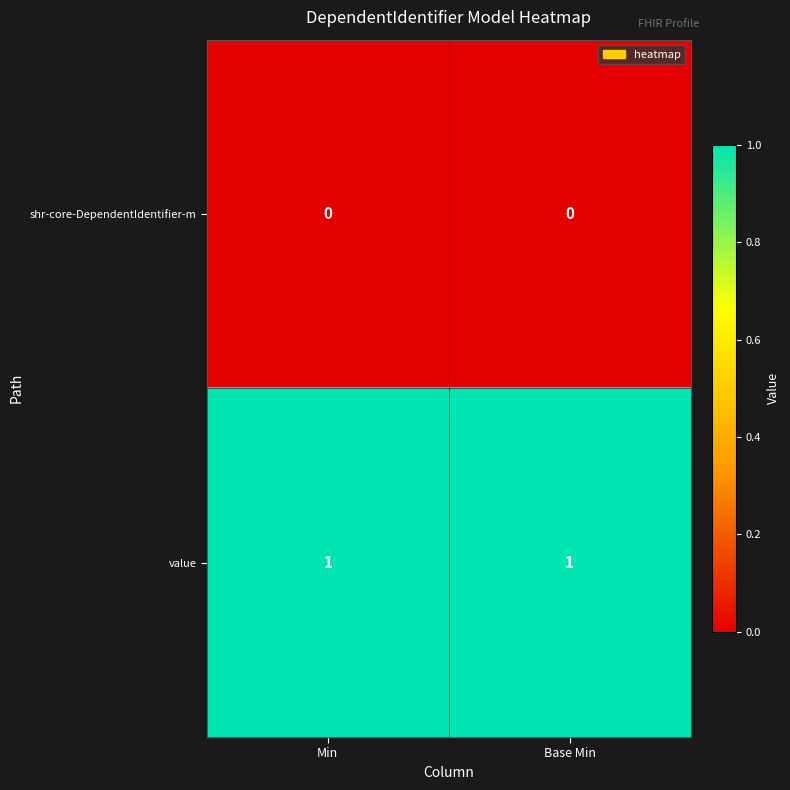

At how many categories does at least one series exceed 0?

2